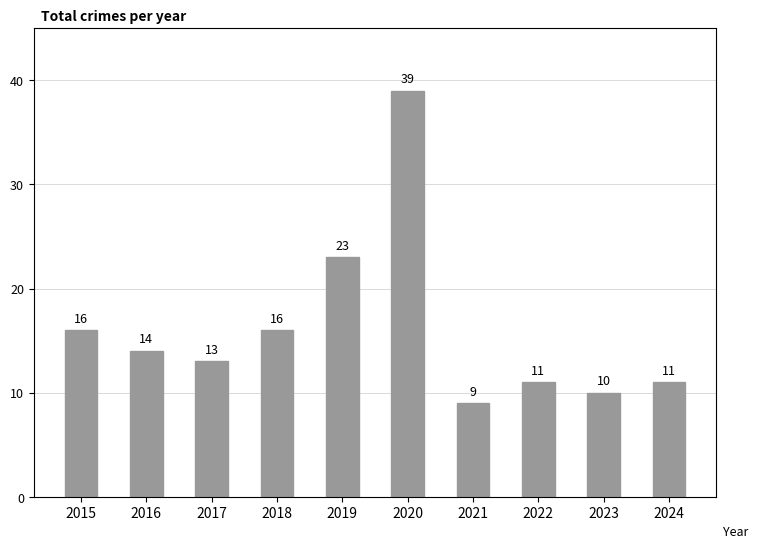

How many data points are less than 14?

5